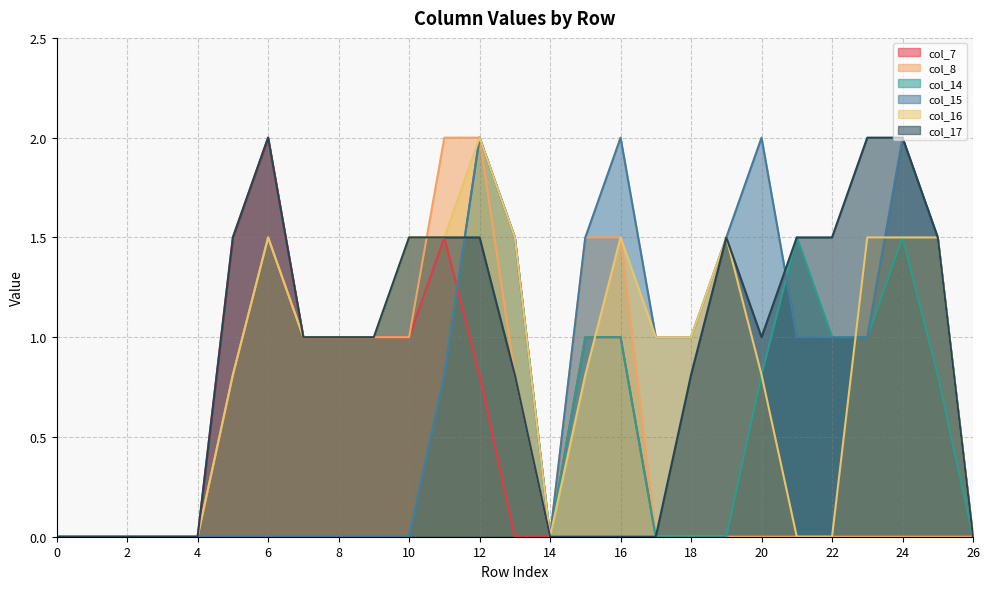

At which label does col_17 reach its peak?

6